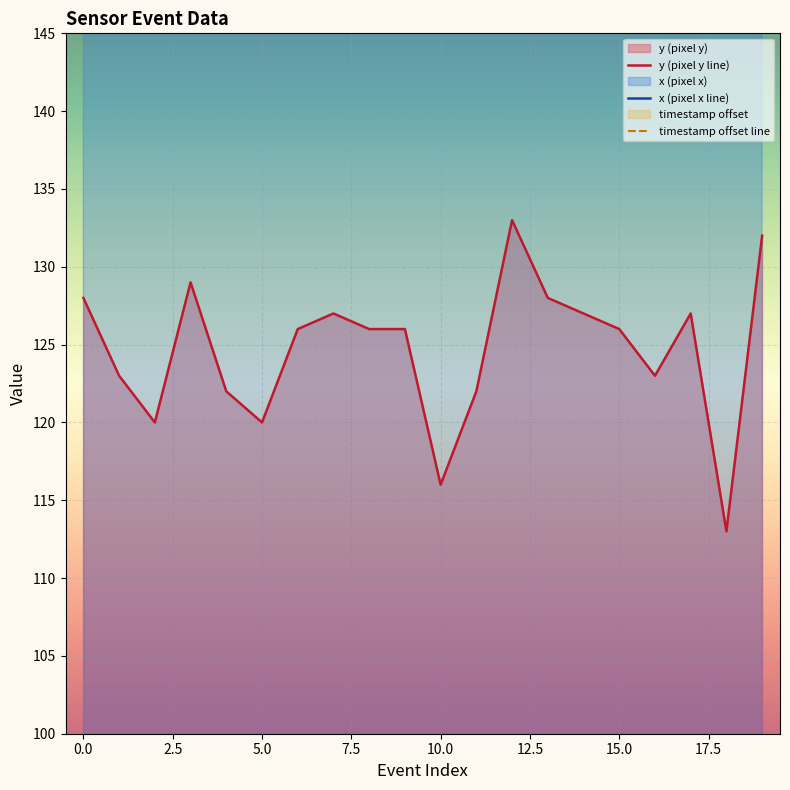

The x (pixel x line) series shows 327 at 12. True or false?

True